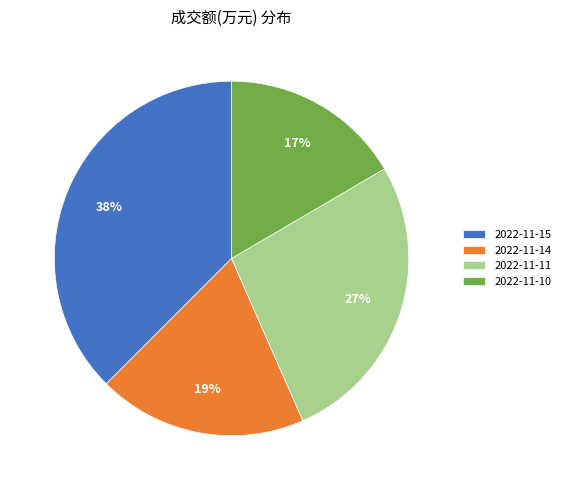

True or false: 2022-11-11 accounts for 27% of the total.

True